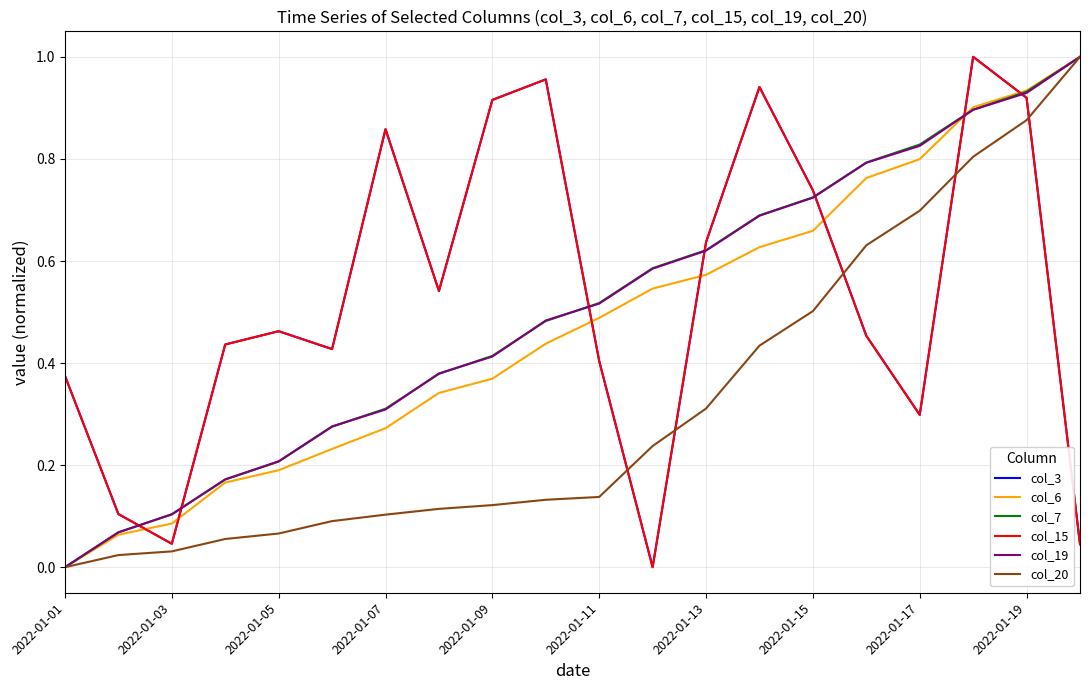

Which series has the largest total across all categories?

col_3